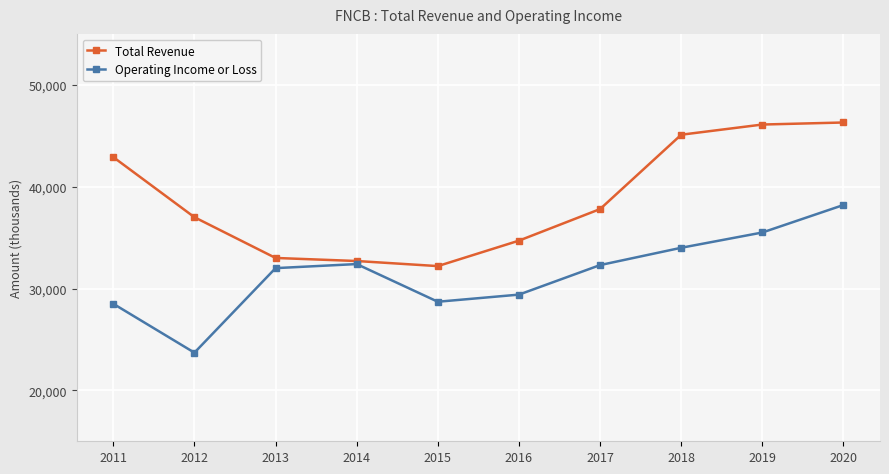

What are all the series names shown in the legend?

Total Revenue, Operating Income or Loss